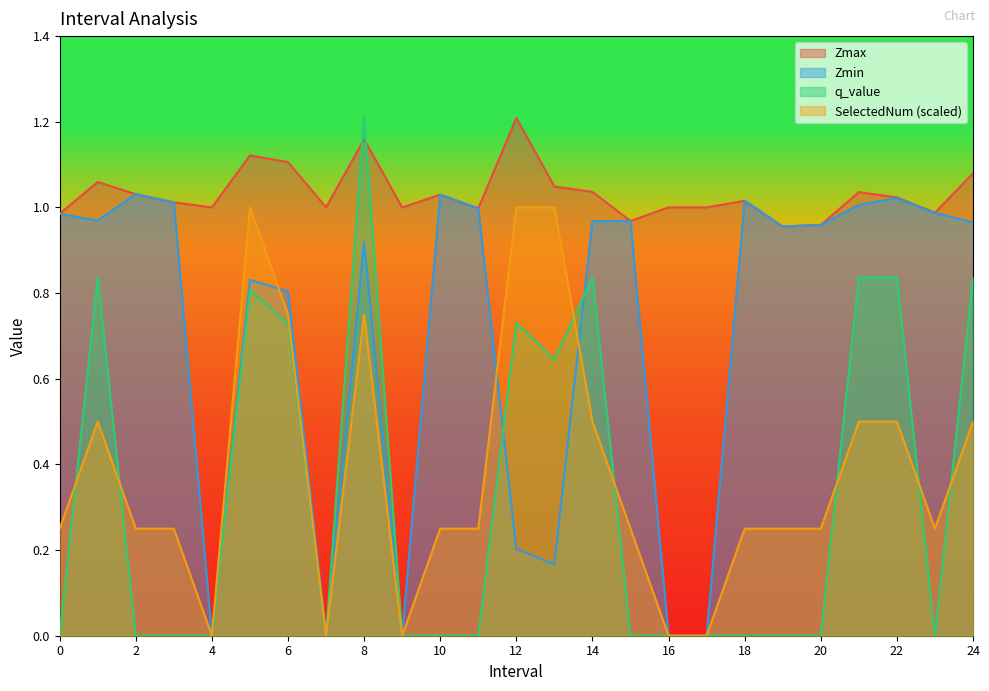

Which has a higher value, 19.0 or 16.0?

16.0